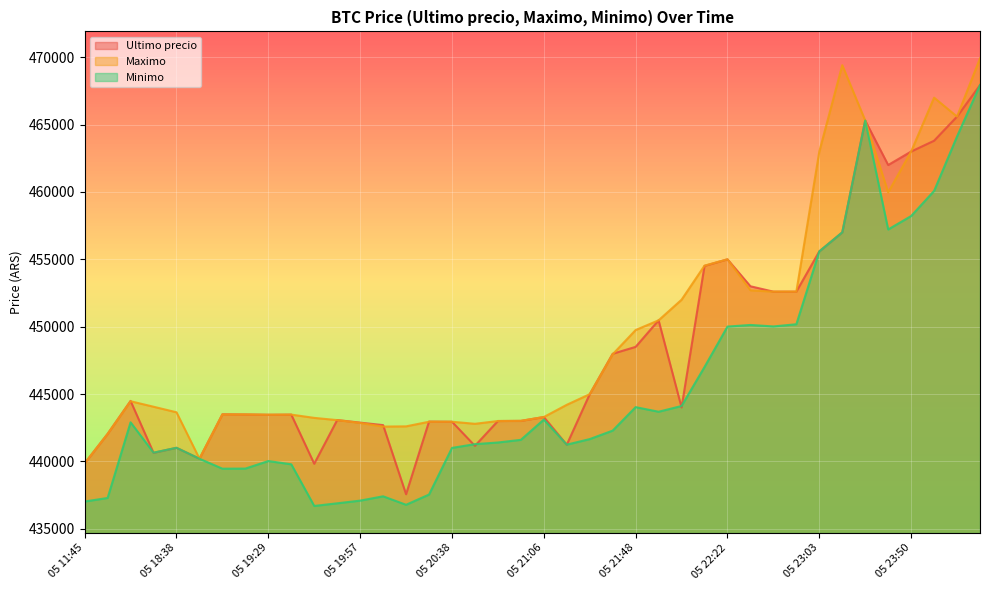

What is the minimum value for Maximo?

439856